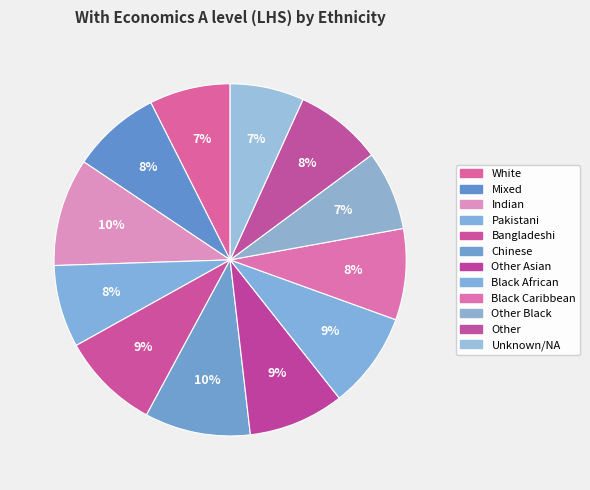

To the nearest percent, what is the average slice percentage?

8%